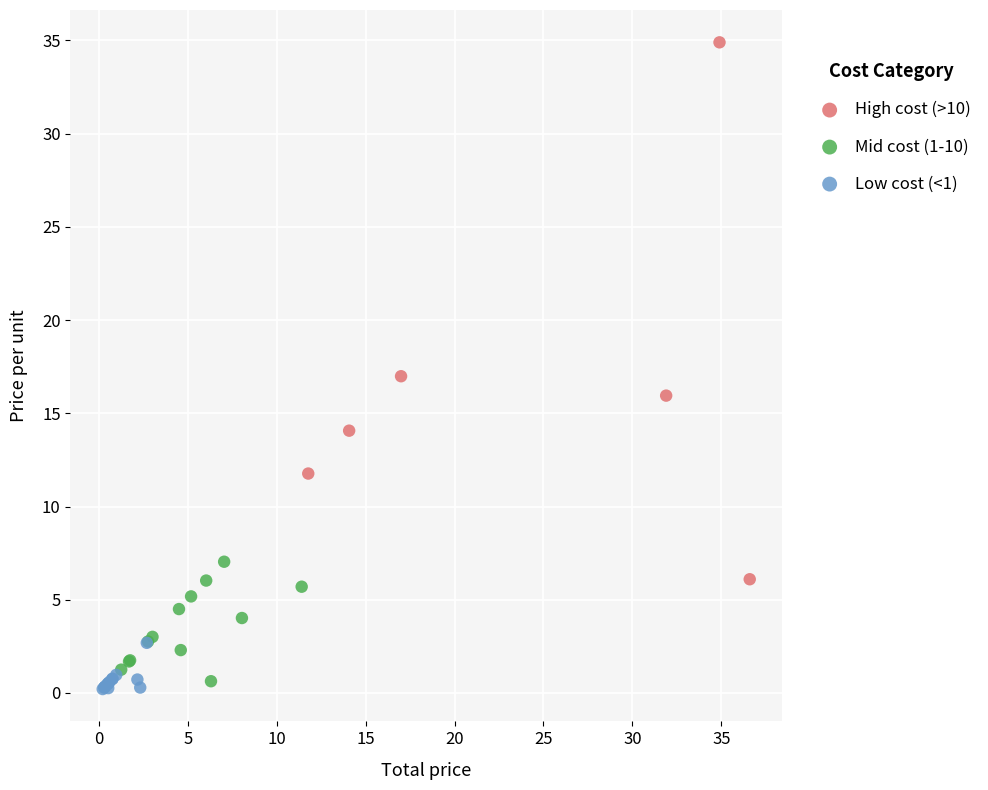

What are all the series names shown in the legend?

High cost (>10), Mid cost (1-10), Low cost (<1)